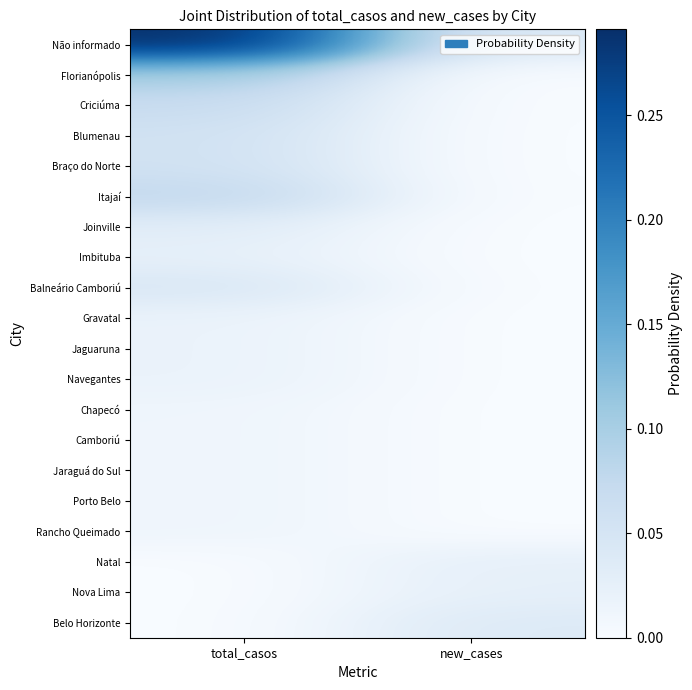

At which category is the sum across all series the highest?

total_casos